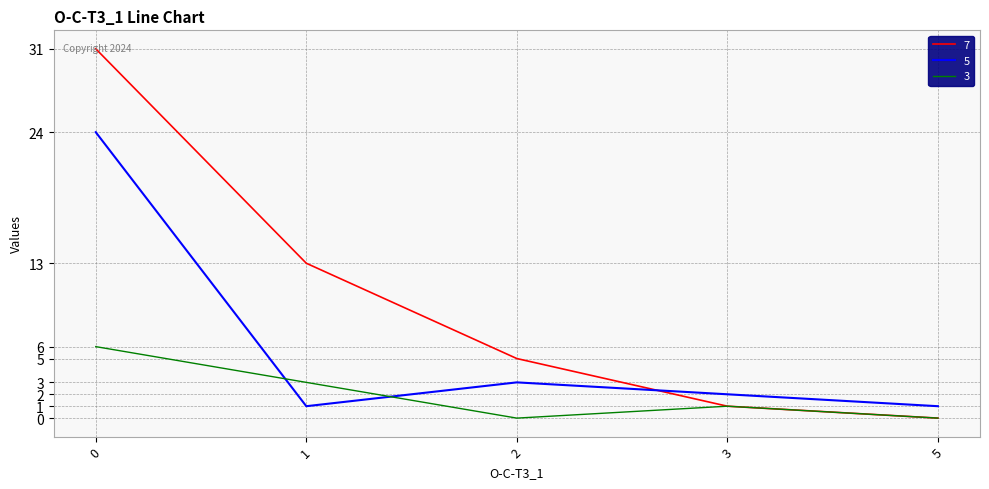

Where do 5 and 7 first cross each other?

2 and 3